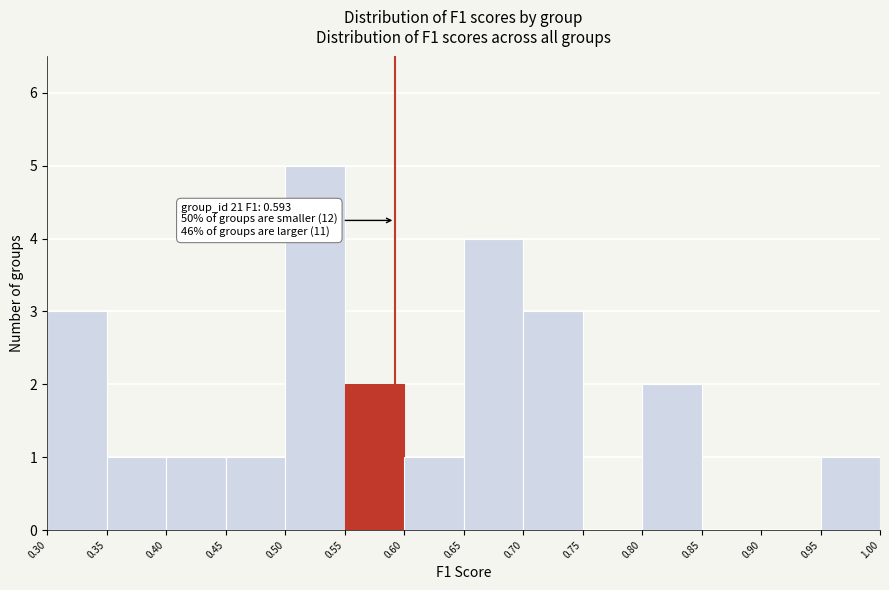

Which range on the x-axis has the tallest bar?

0.50 to 0.55